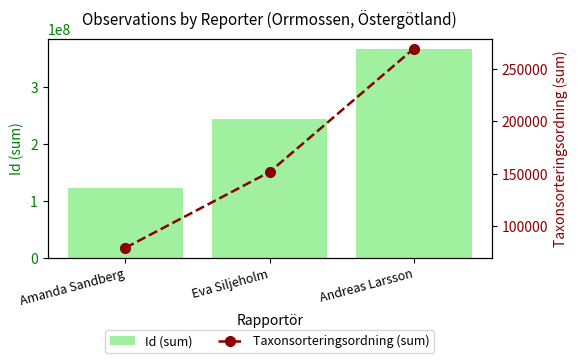

Which label corresponds to the largest value in the chart?

Andreas Larsson